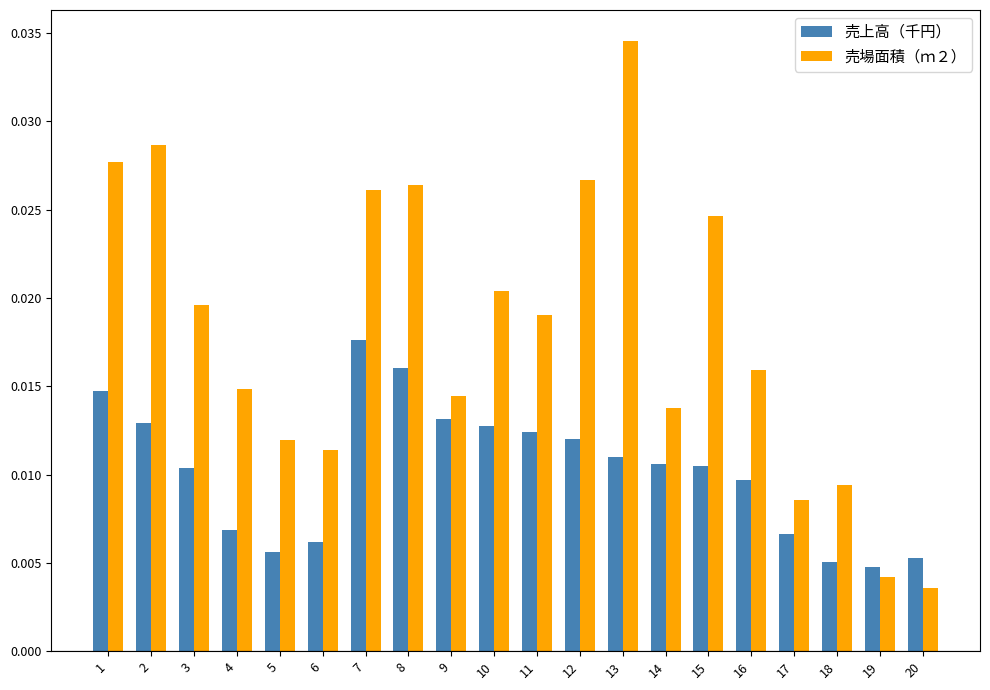

Which series has the largest total across all categories?

売場面積（ｍ２）